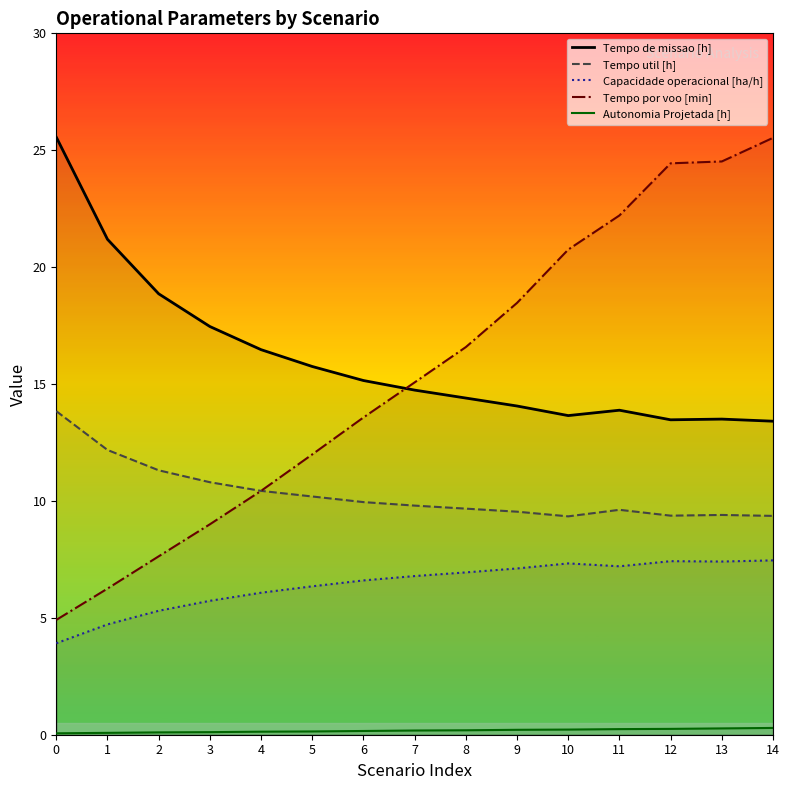

What value does the Tempo util [h] series have at 3?

10.8